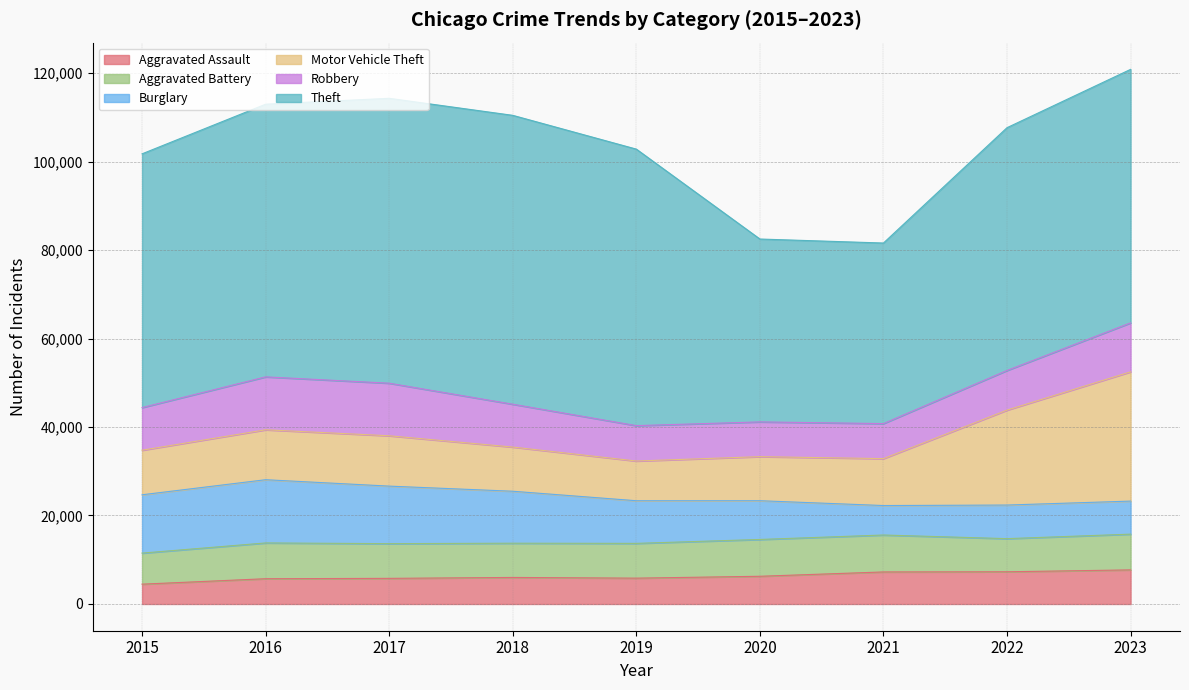

Reading right to left, extract all data points from this chart.

Aggravated Assault: 7707	7280	7242	6264	5841	6001	5793	5712	4480
Aggravated Battery: 8078	7488	8347	8319	7858	7735	7845	8086	7019
Burglary: 7469	7594	6662	8758	9638	11747	13001	14289	13184
Motor Vehicle Theft: 29219	21455	10602	9959	8977	9985	11380	11286	10068
Robbery: 11060	8963	7918	7855	7995	9681	11880	11960	9638
Theft: 57295	54868	40809	41329	62494	65288	64386	61623	57350